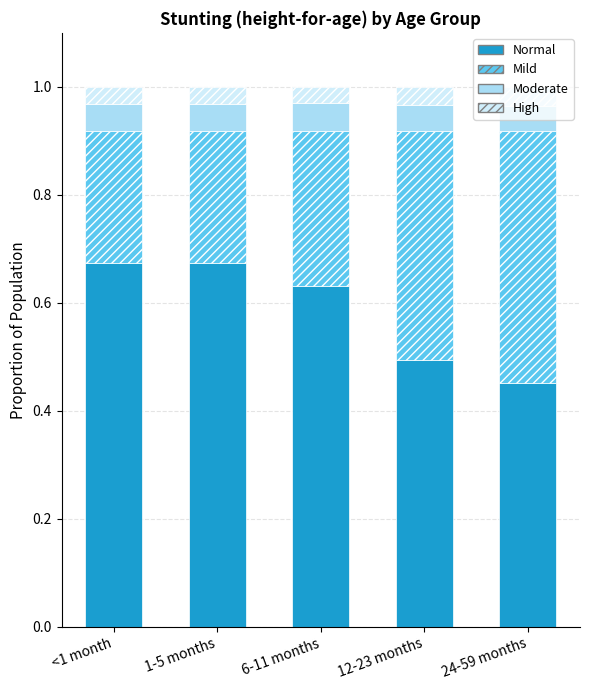

What is the total value across all series at 6-11 months?

1.0